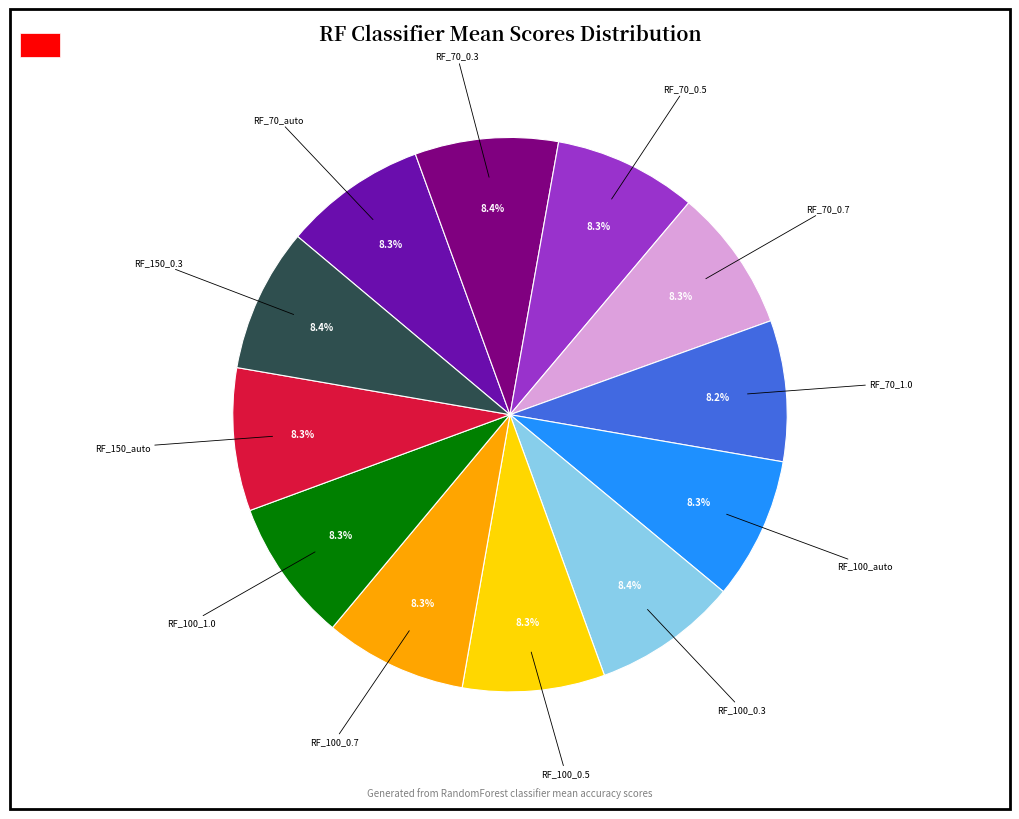

Does any single category account for the majority?

No